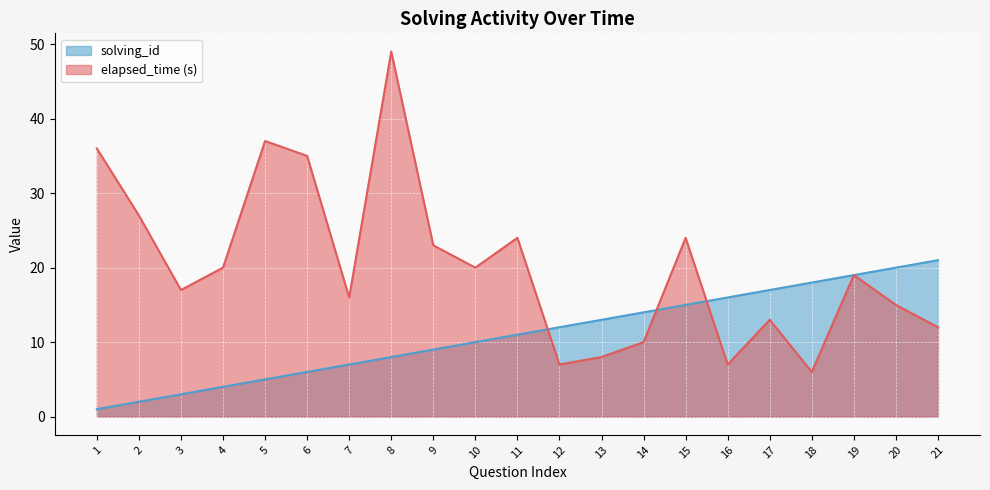

True or false: solving_id has more than 2 interior local peaks.

False